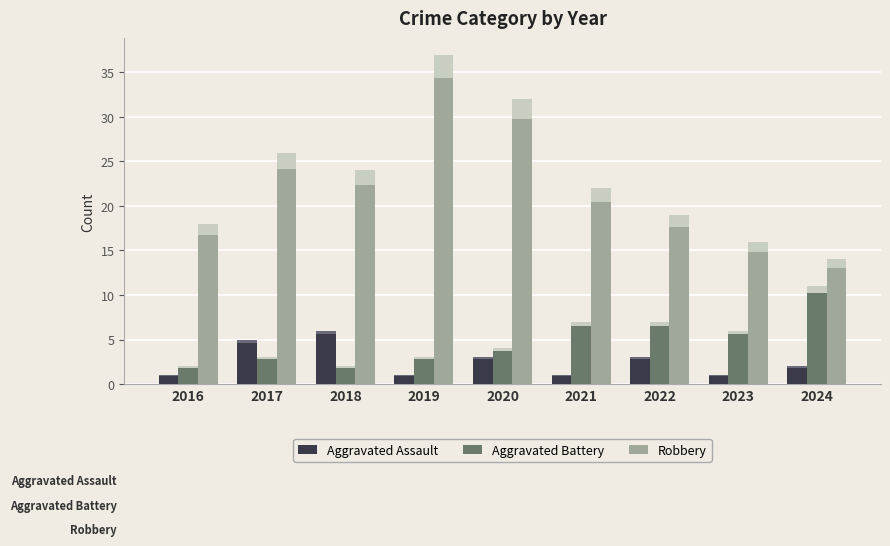

Which series has the largest range (max minus min)?

Robbery